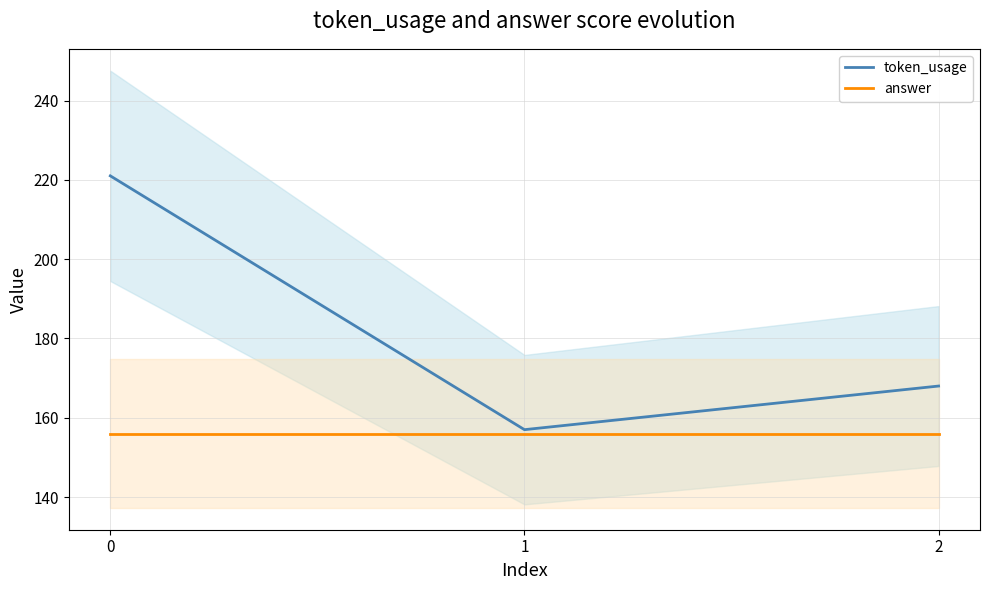

At how many categories does at least one series exceed 157?

2